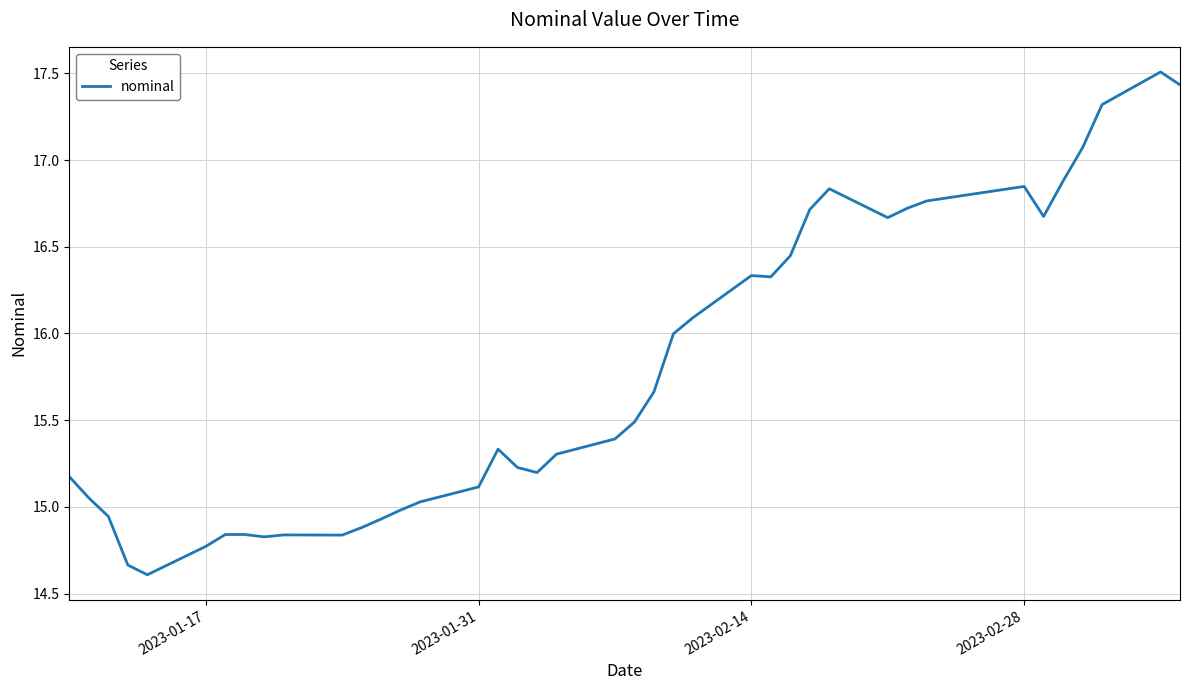

What is the greatest value displayed?

17.5